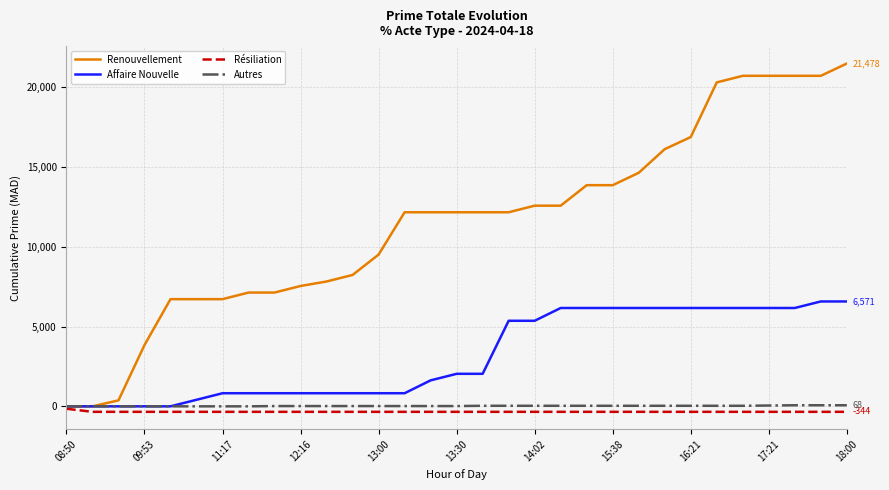

What is the difference between the maximum and minimum values in the Autres series?

68.0